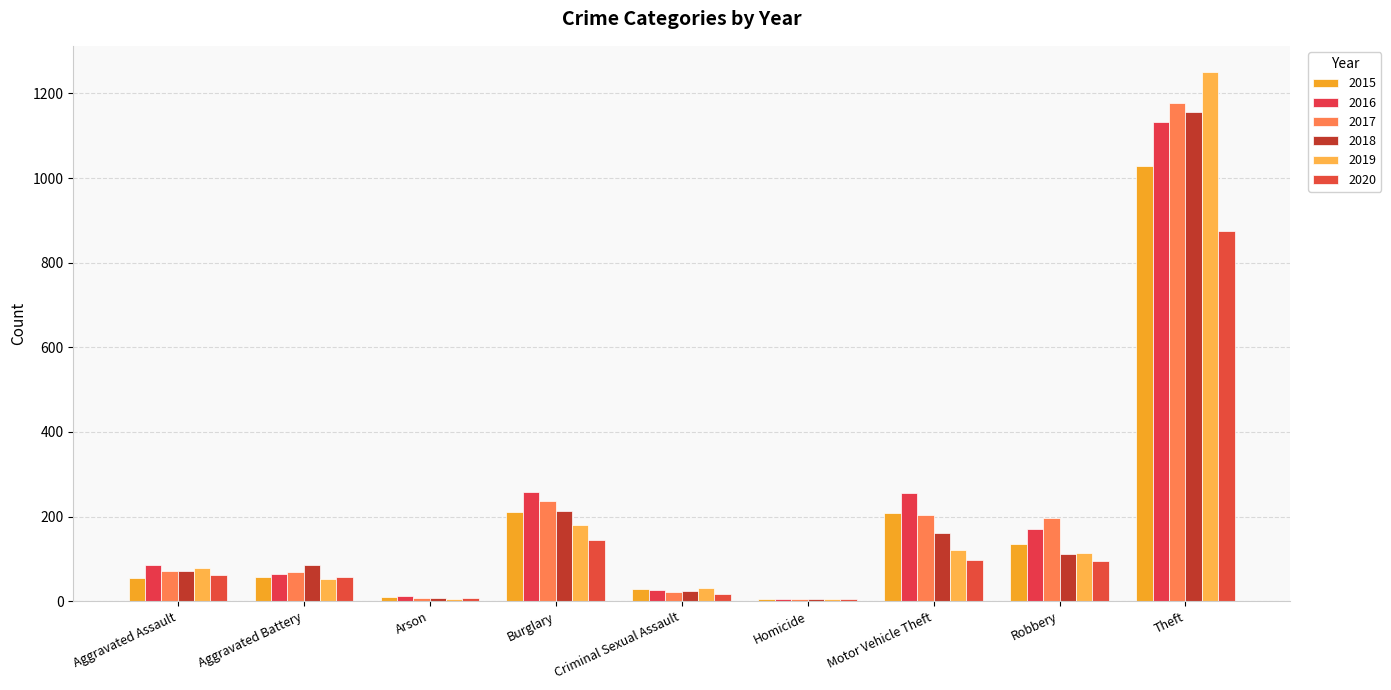

What is the difference between the highest and lowest values at Criminal Sexual Assault?

15